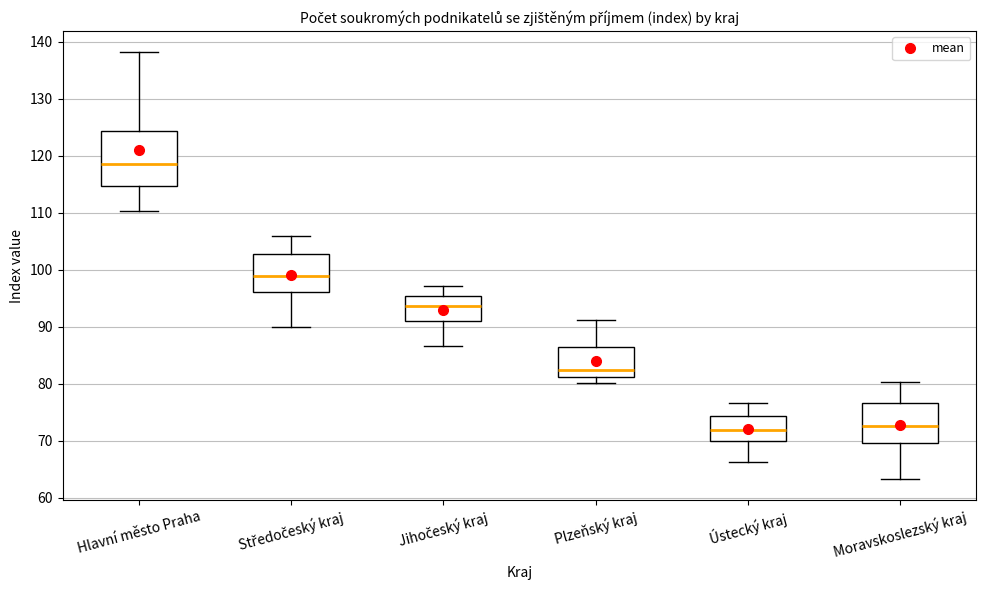

Where is the lower edge of the box for Středočeský kraj on the y-axis? The values are not printed on the chart, so give them approximately, as read against the axis.

96